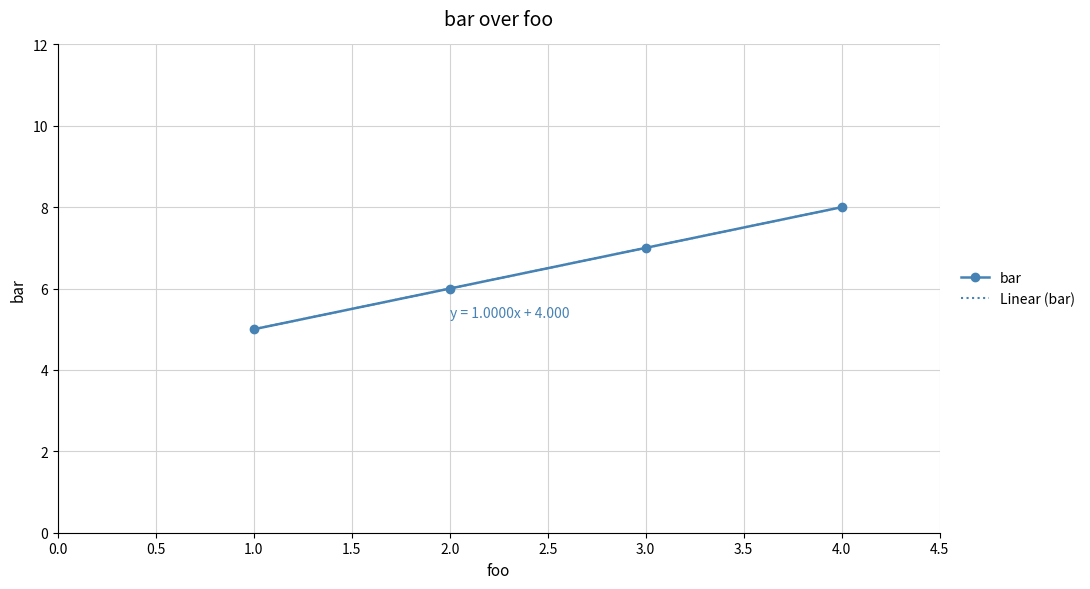

Rank the categories by value from lowest to highest.

1, 2, 3, 4